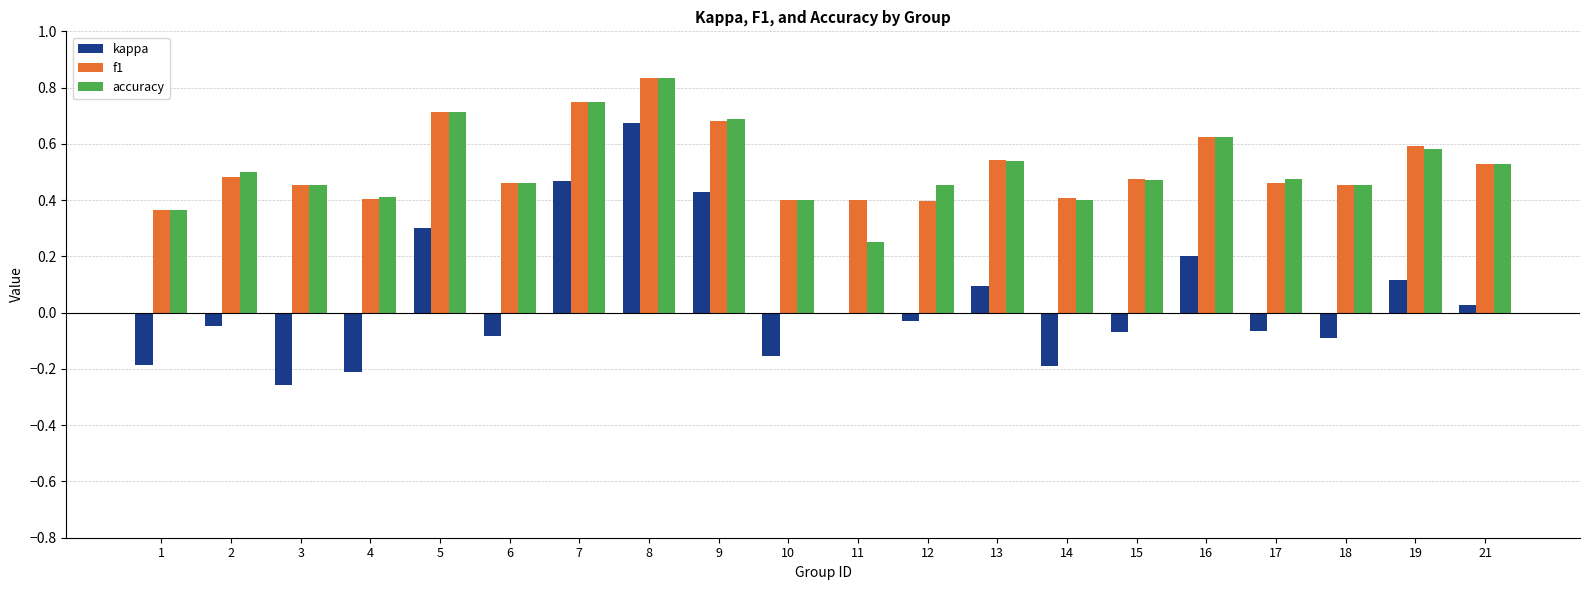

Is the value of f1 at 6 greater than the value of accuracy at 2?

No